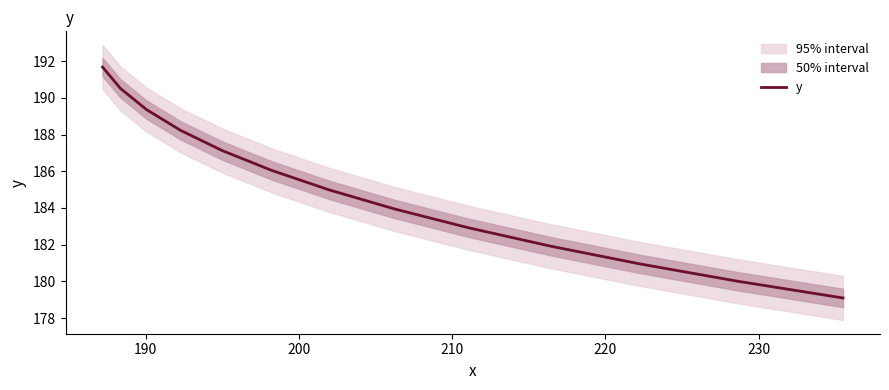

What is the highest value of the y series?

191.7